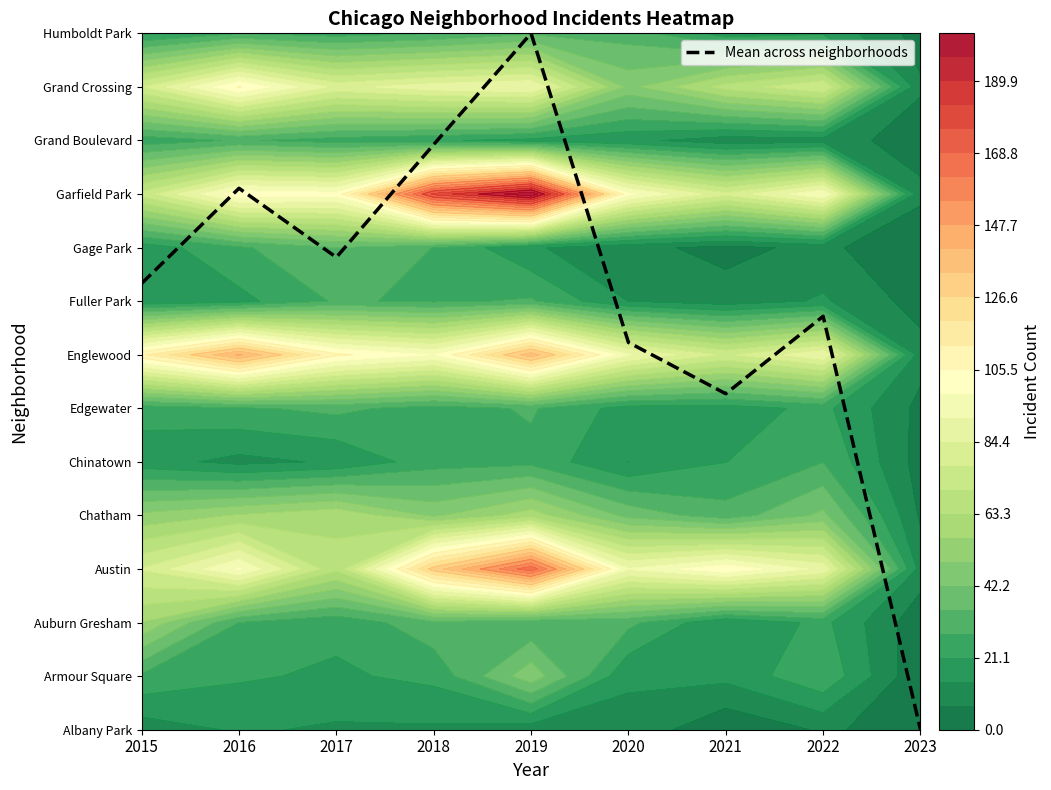

Which category has the lowest value across all series?

2023